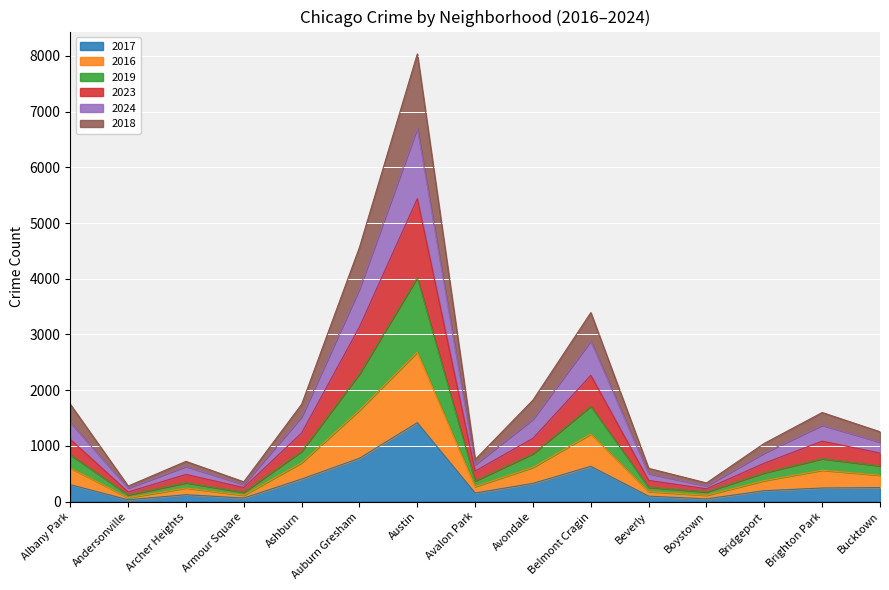

Which category has the highest value in the 2017 series?

Austin